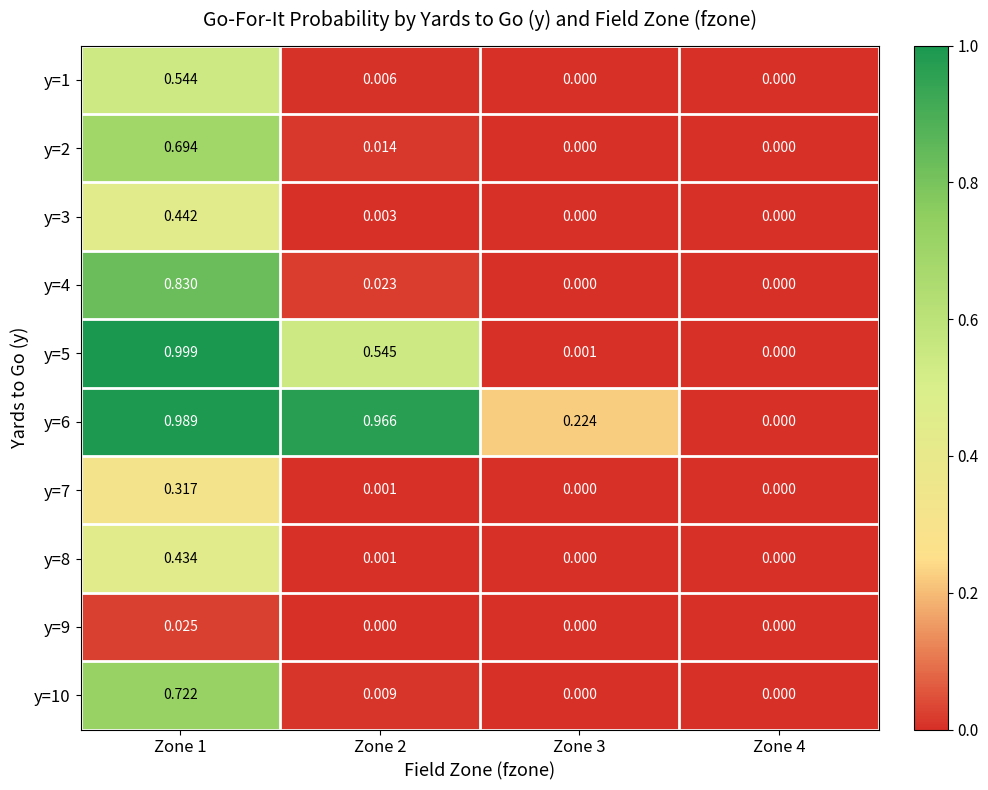

Is the value of y=10 at Zone 1 greater than the value of y=2 at Zone 4?

Yes